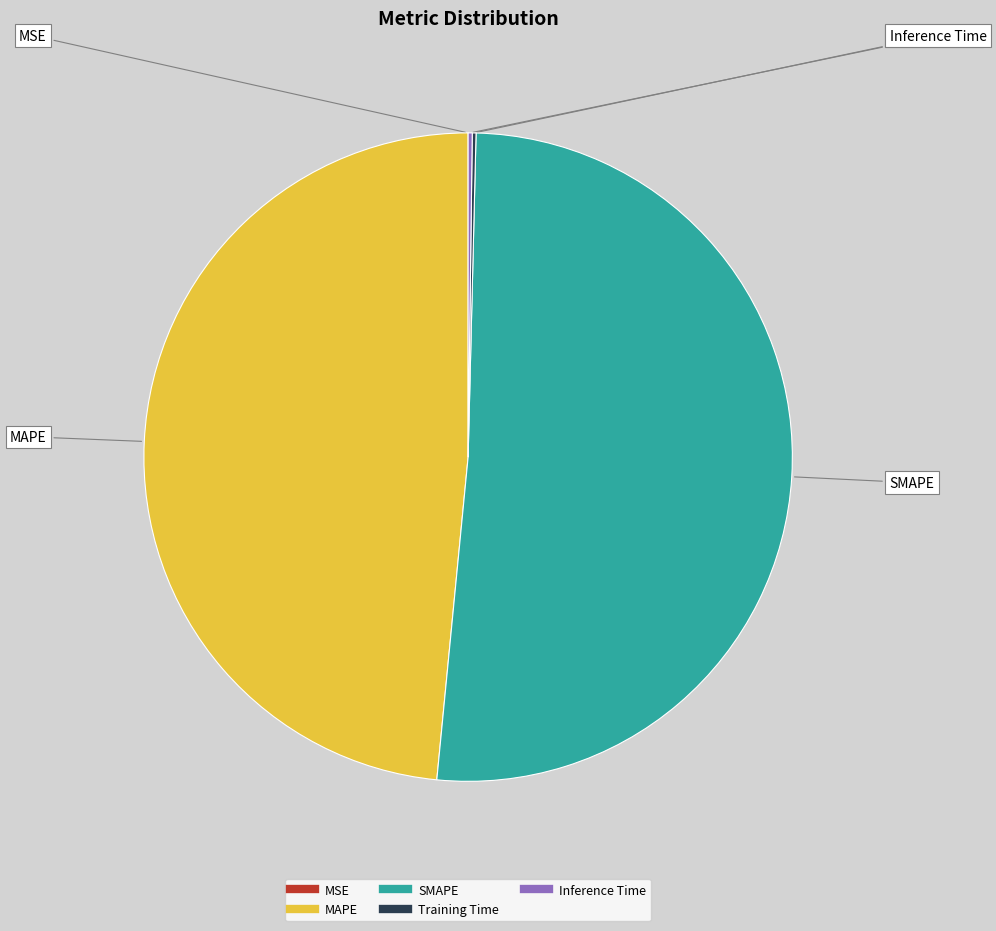

Is it true that MAPE is 48% of the pie?

True